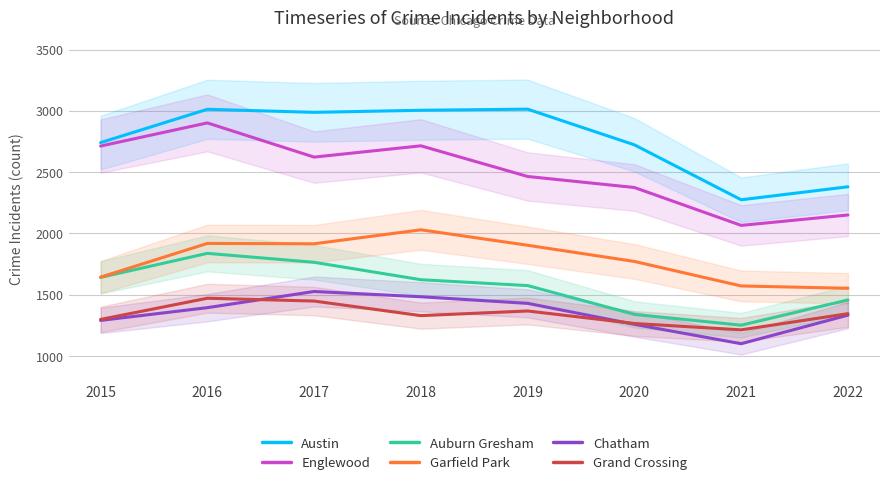

What is the difference between the highest and lowest values at 2020?

1464